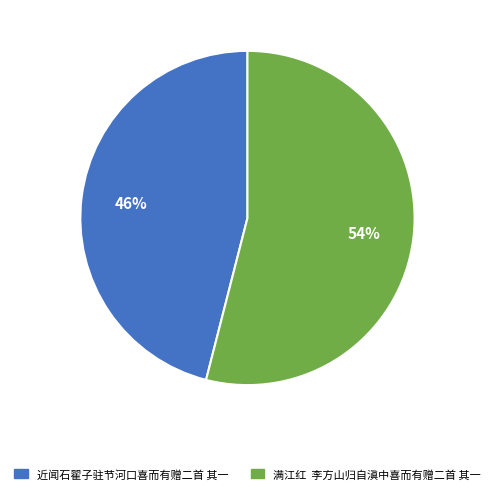

To the nearest percent, what is the difference between the 近闻石翟子驻节河口喜而有赠二首 其一 and 满江红 李方山归自滇中喜而有赠二首 其一 slice percentages?

8%